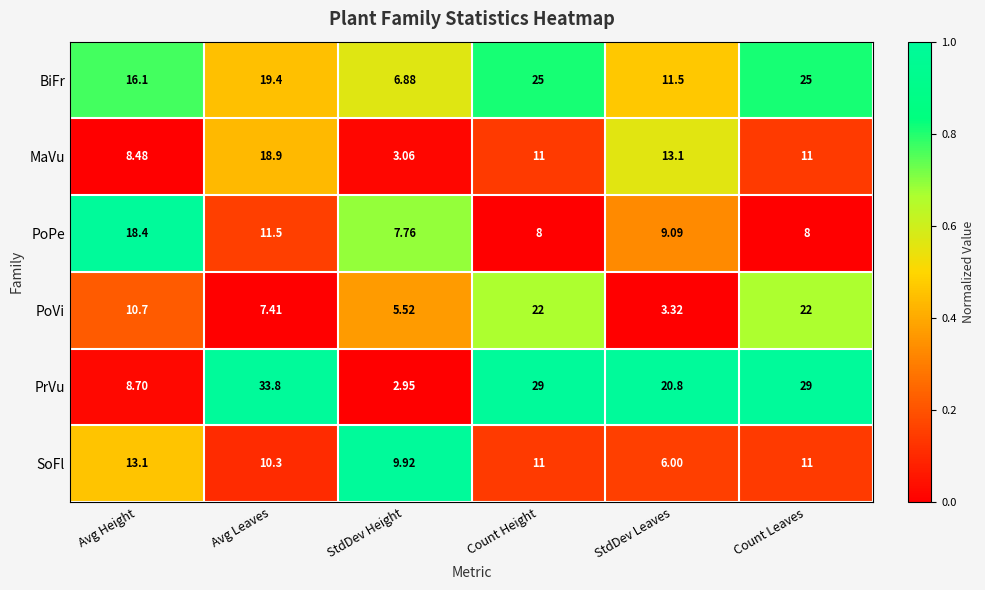

At which label is SoFl closest to 9?

StdDev Height